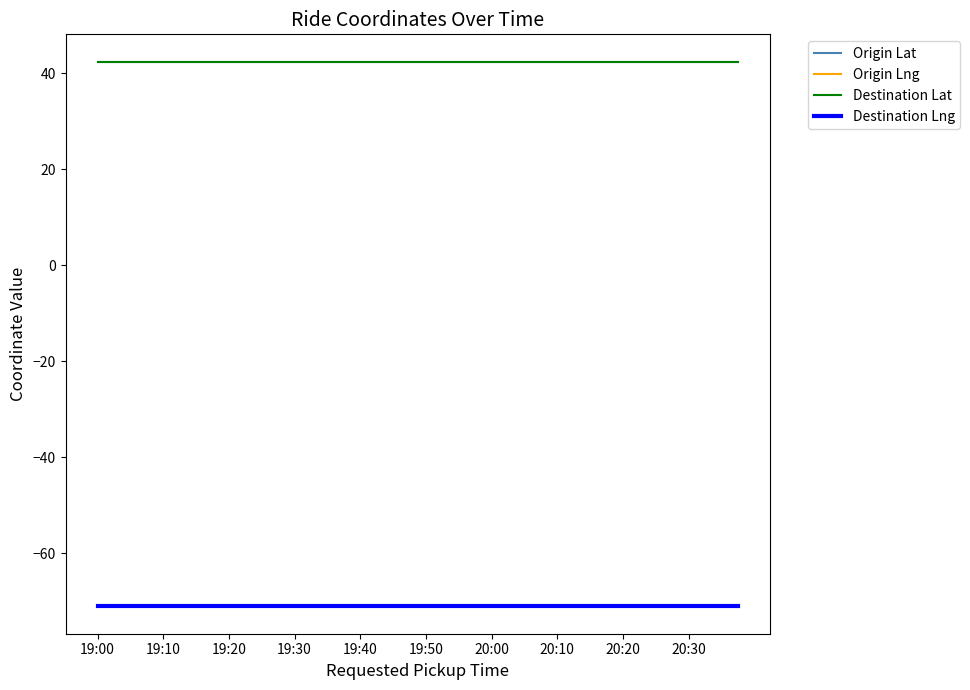

At how many categories does at least one series exceed 33?

40